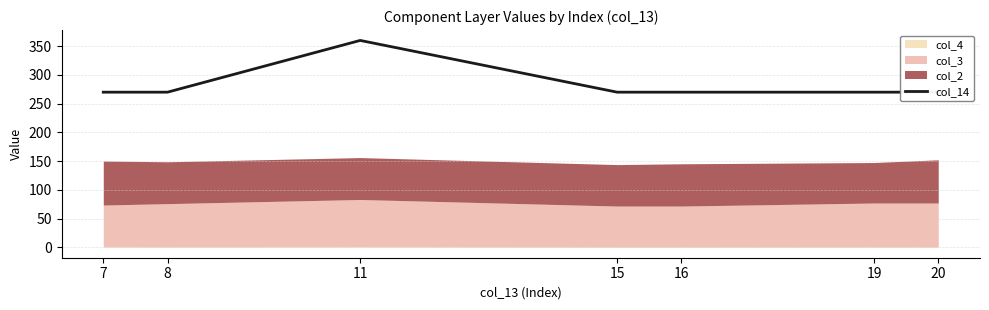

What is the average value?

283